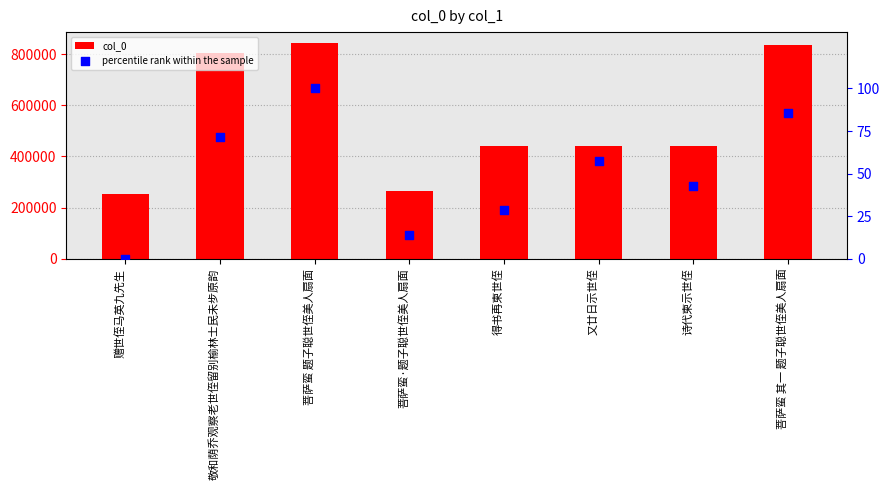

At how many categories does at least one series exceed 726577?

3